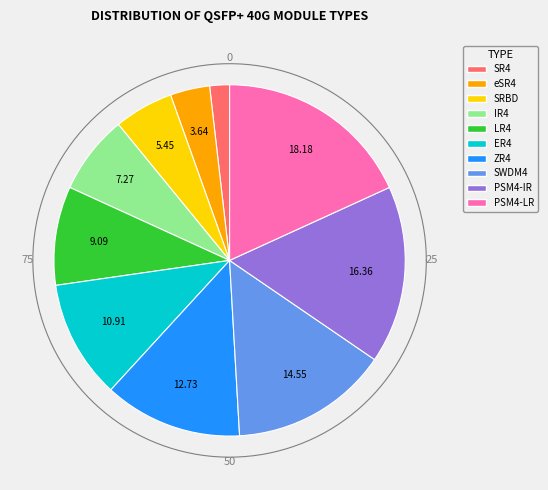

What percentage is the QSFP+ 40G-eSR4 slice, to the nearest percent?

4%